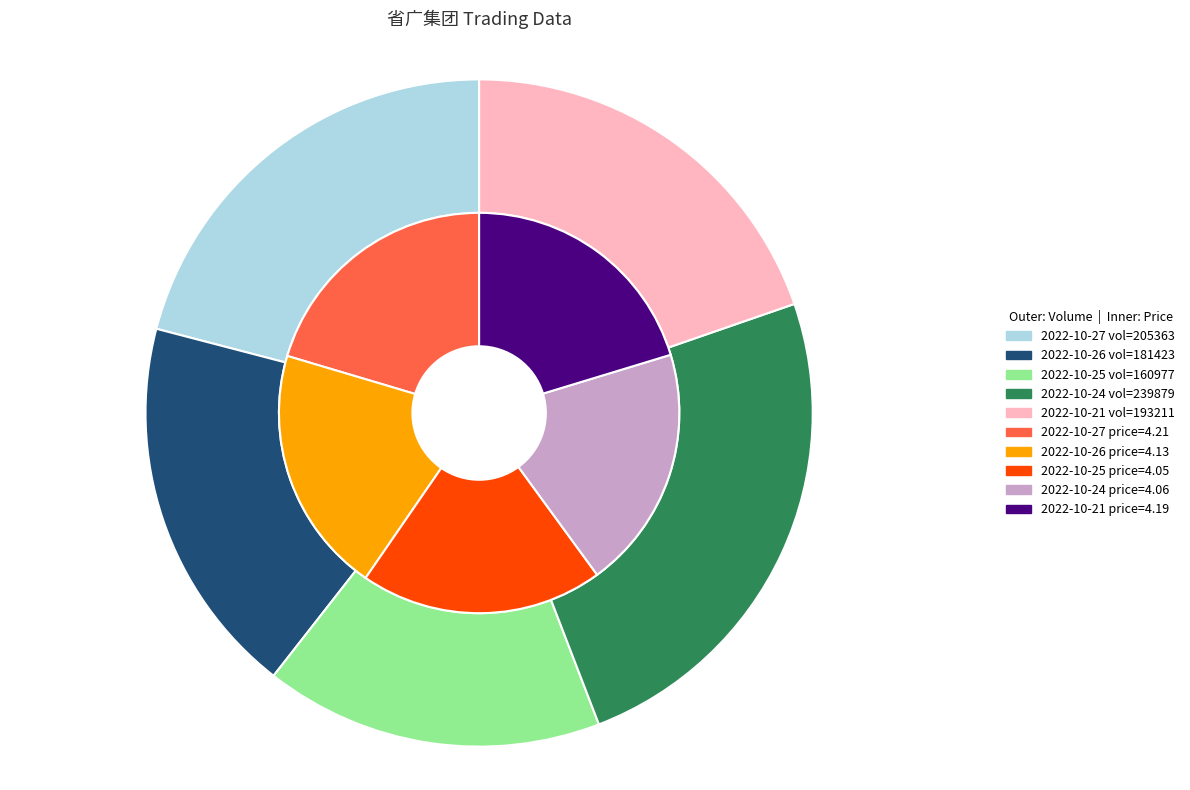

Count the number of slices in the pie.

5